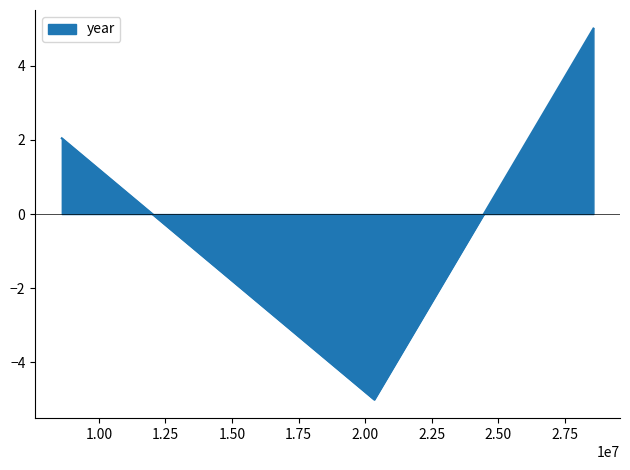

What is the minimum value shown in the chart?

-5.0